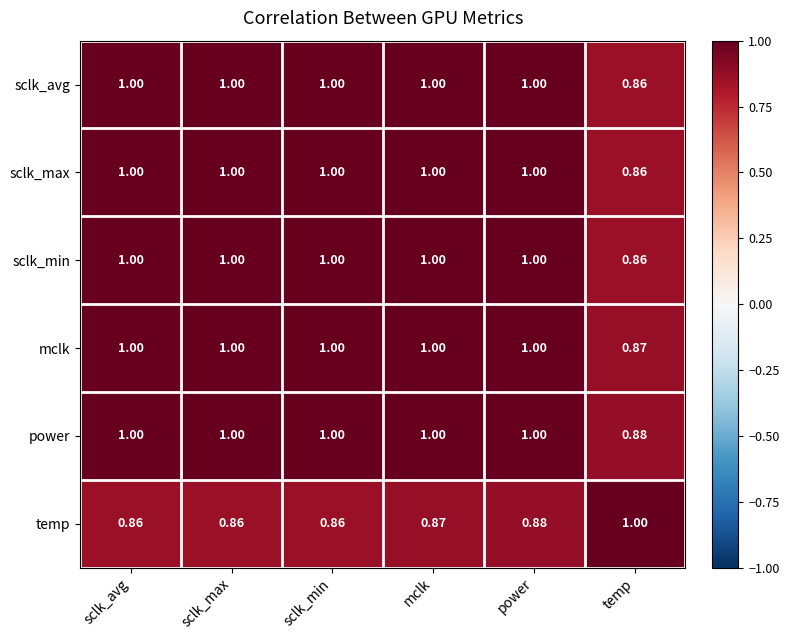

Which series has the largest total across all categories?

power